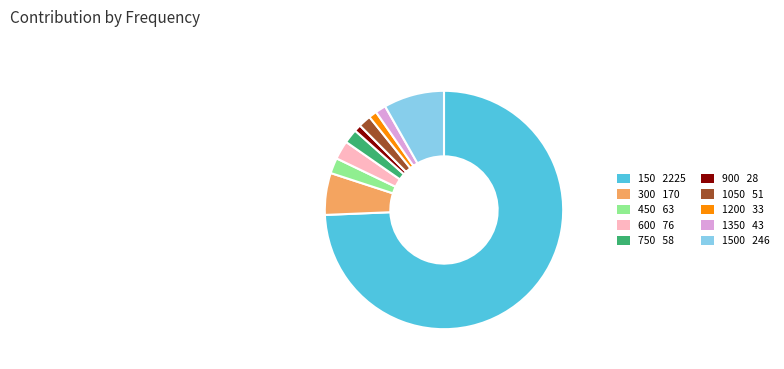

What is the ratio of the value at 300 170 to the value at 750 58?

2.9